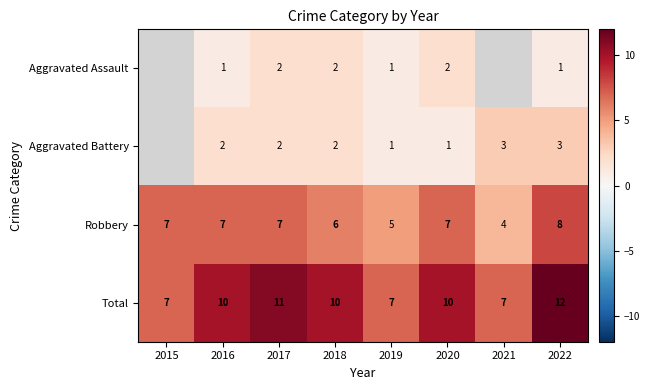

At which category does the chart reach its peak across all series?

2022